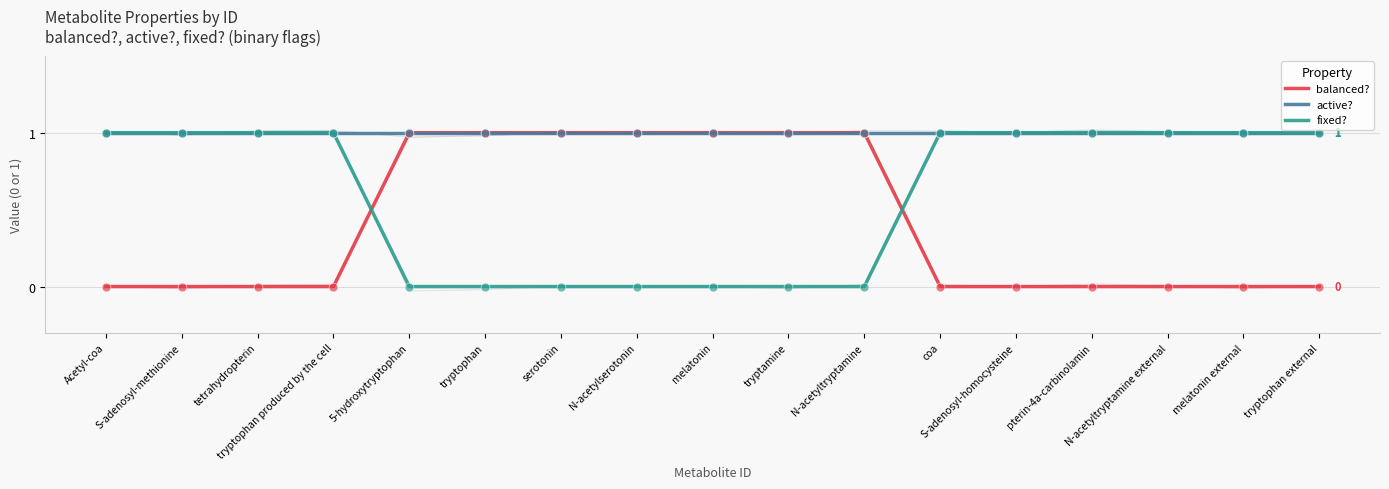

What are all the series names shown in the legend?

balanced?, active?, fixed?